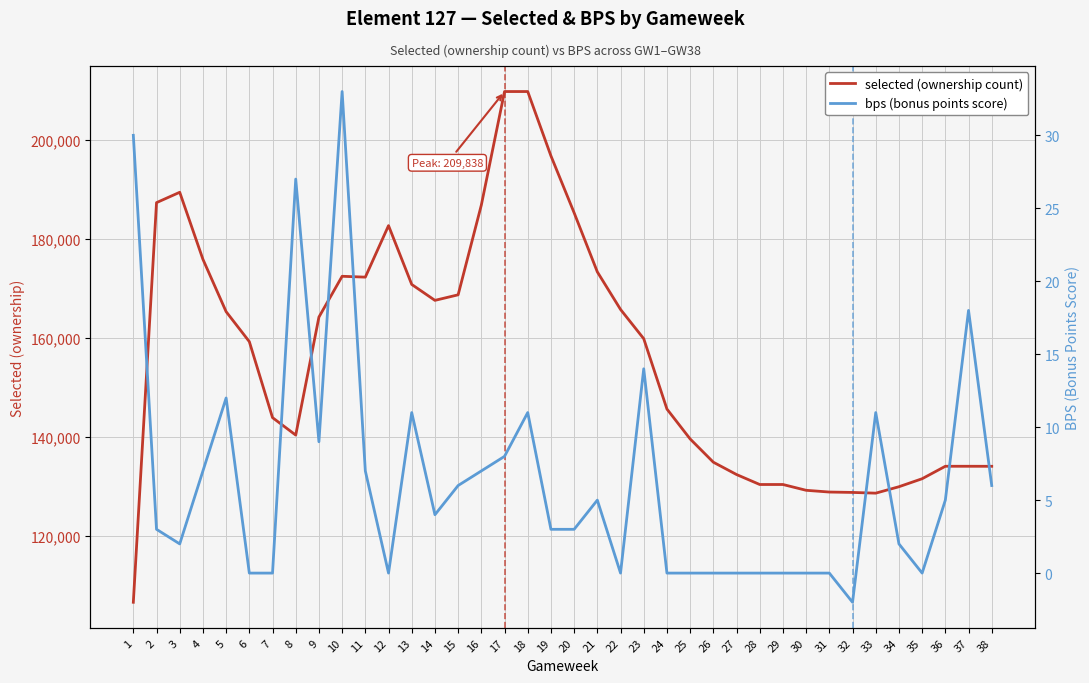

What is the difference between the maximum and minimum values in the selected (ownership count) series?

103205